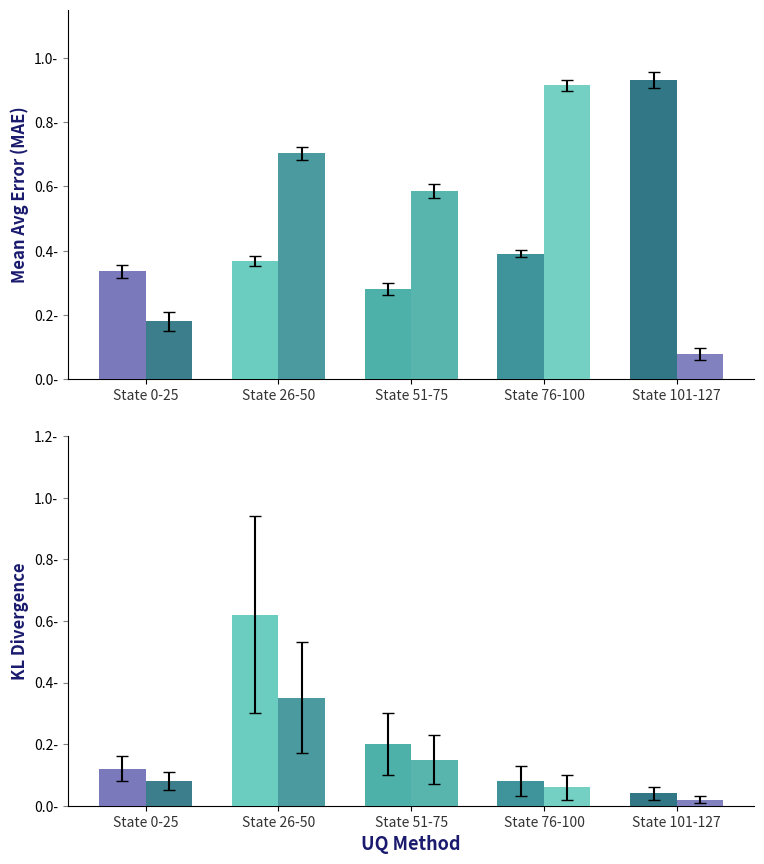

Does the chart contain any negative values?

No